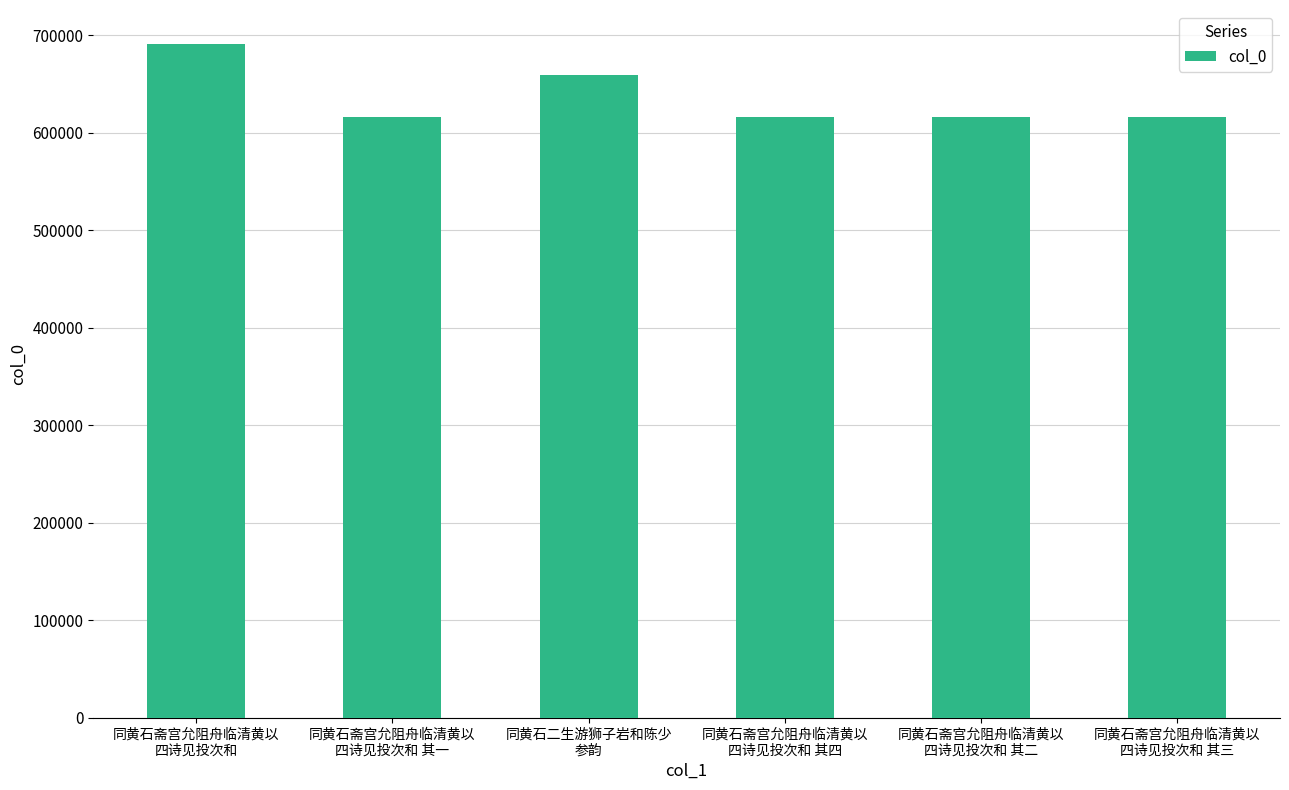

What is the value of the 1st bar from the left?

691179